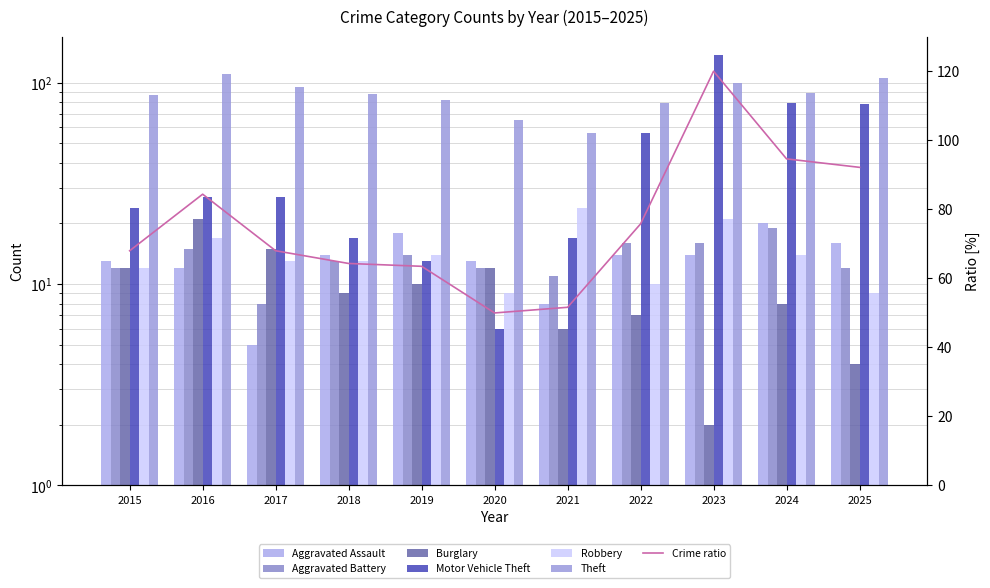

What is the sum of the Motor Vehicle Theft values at 2015 and 2025?

102